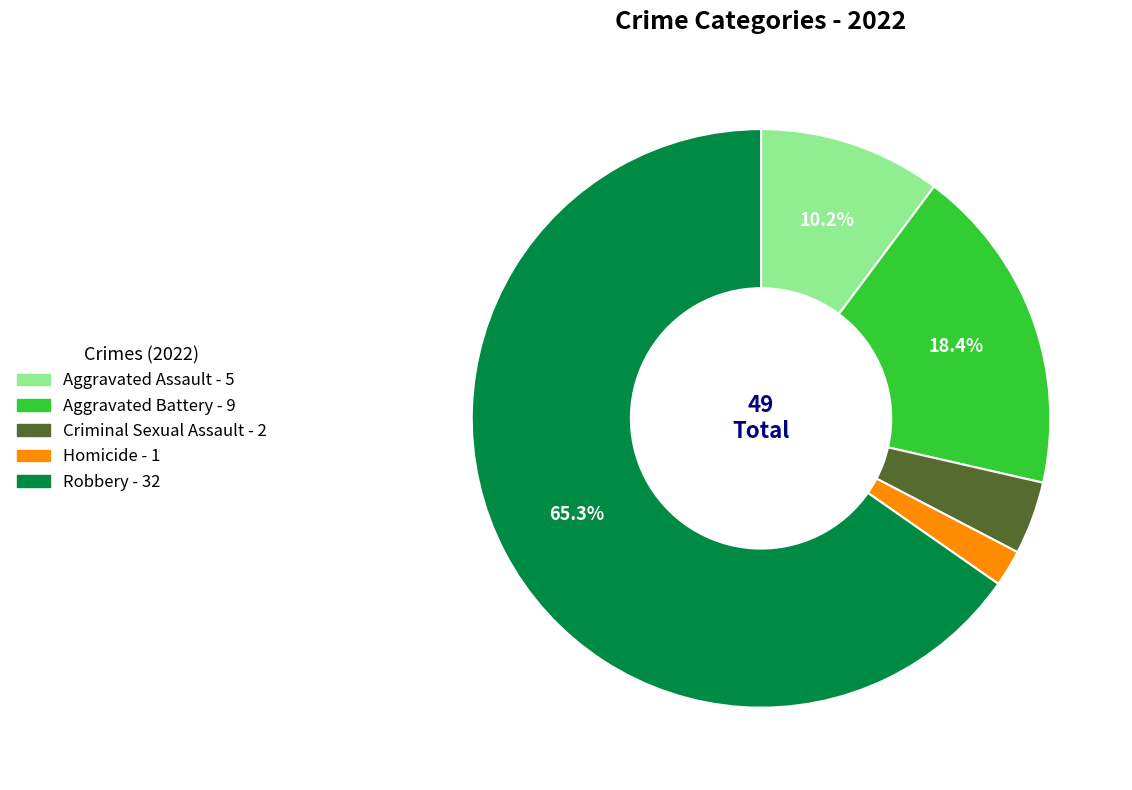

What is the majority slice?

Robbery